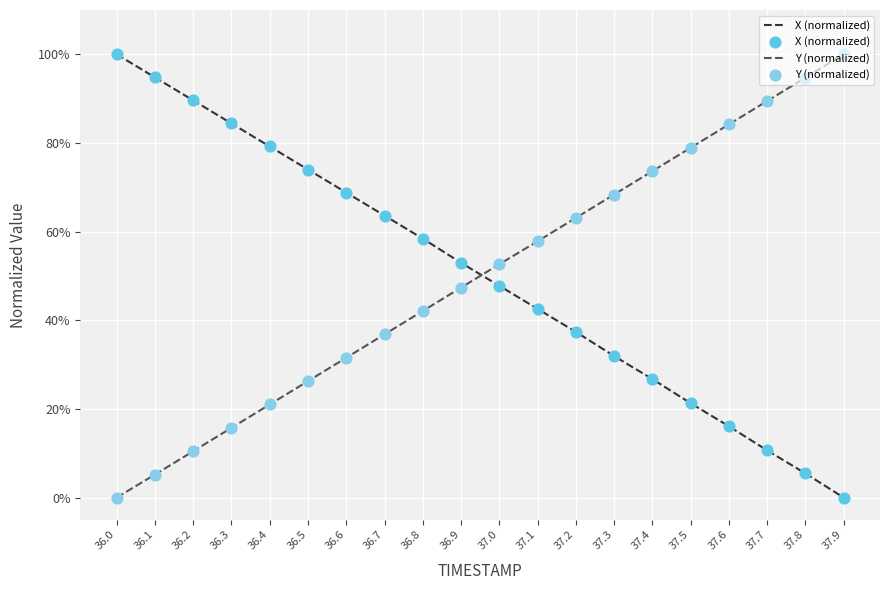

Which series has the largest total across all categories?

X (normalized)